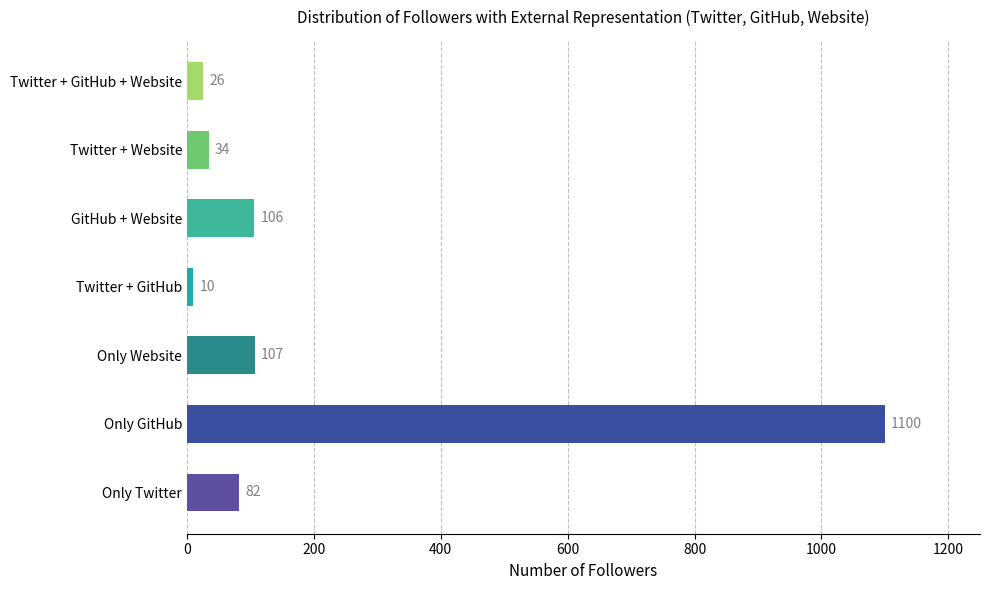

The chart shows a value of 106 at GitHub + Website. True or false?

True